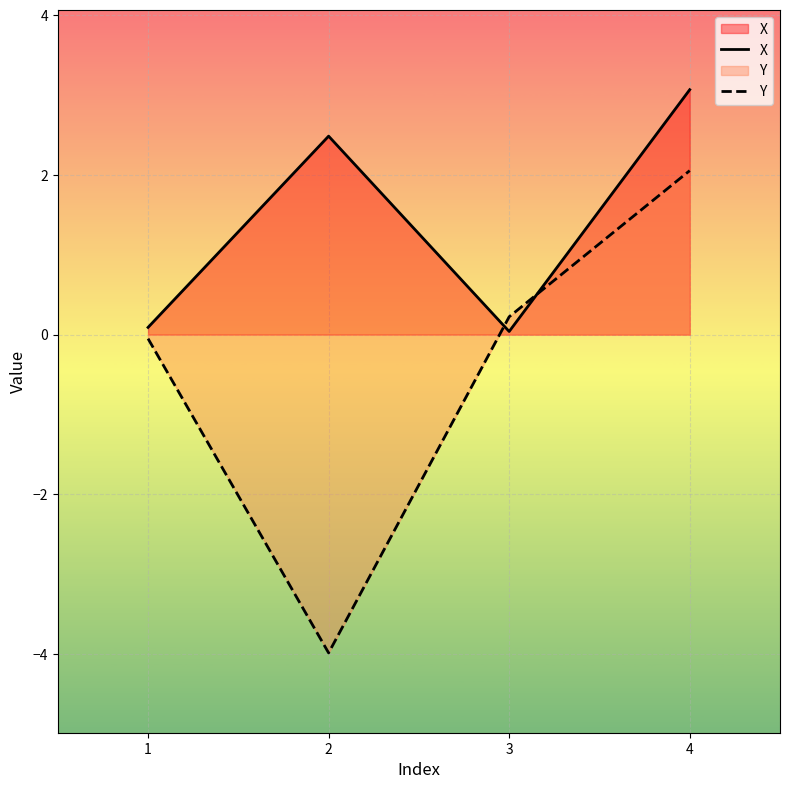

How many lines are shown in the chart?

2